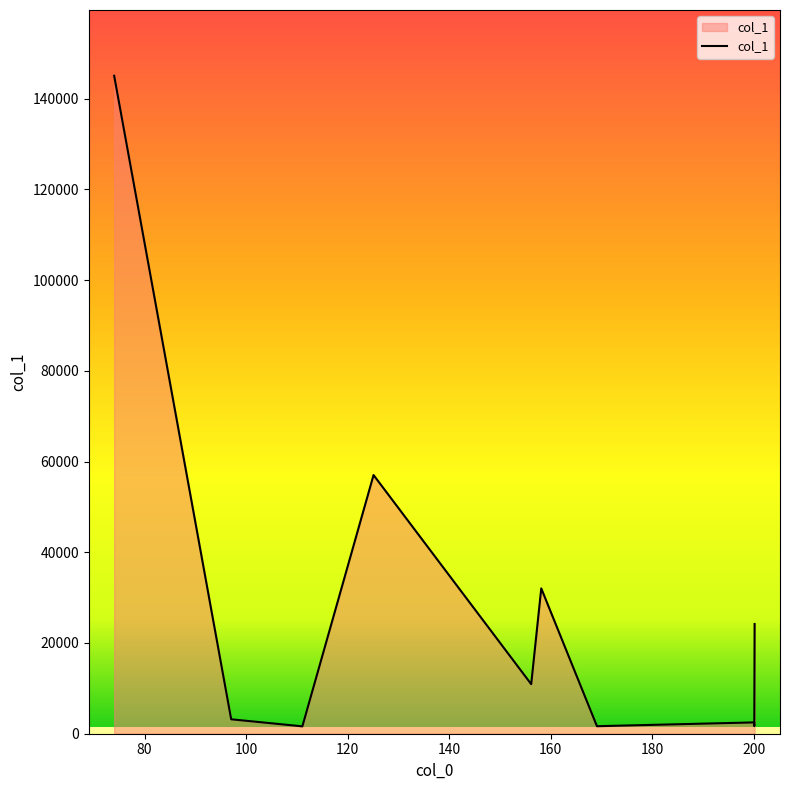

What is the maximum value shown in the chart?

145042.1